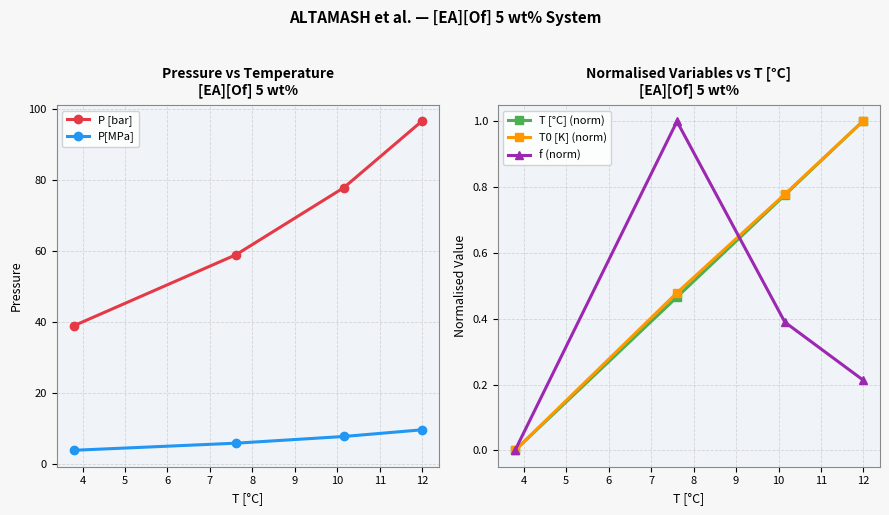

Reading left to right, what are all the values shown in this chart?

P [bar]: 39.0	59.0	77.9	96.6
P[MPa]: 3.9	5.9	7.8	9.7
T [°C] (norm): 0.0	0.5	0.8	1.0
T0 [K] (norm): 0.0	0.5	0.8	1.0
f (norm): 0.0	1.0	0.4	0.2